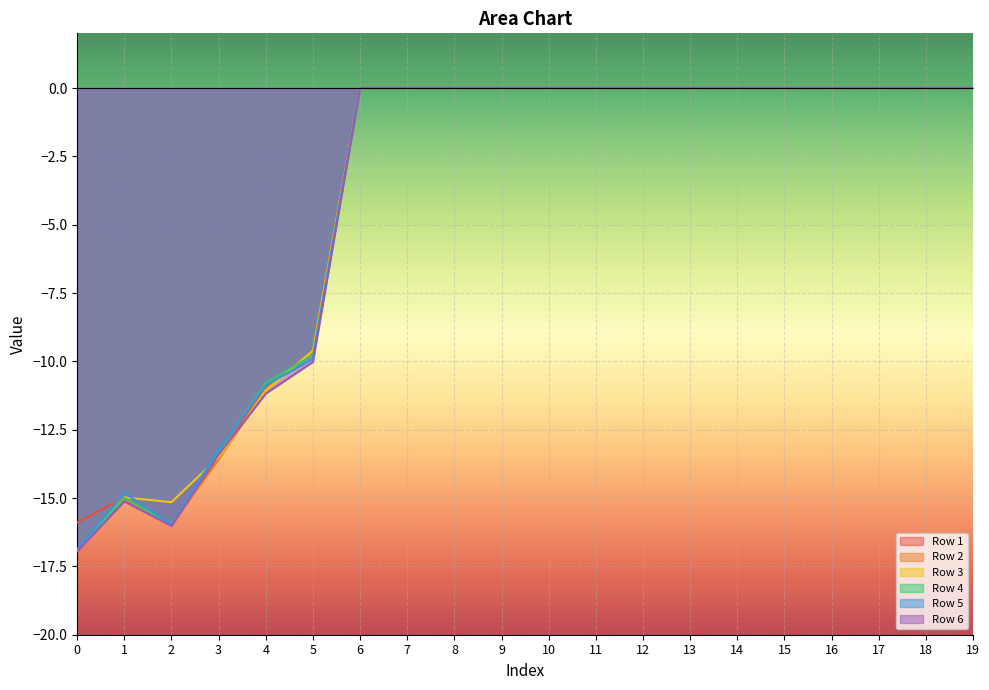

Which series changed the most between 11 and 12?

Row 1